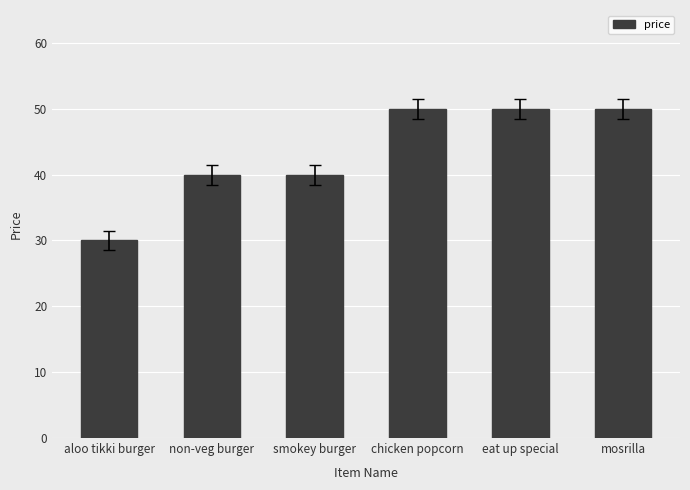

Does the chart contain stacked bars?

No